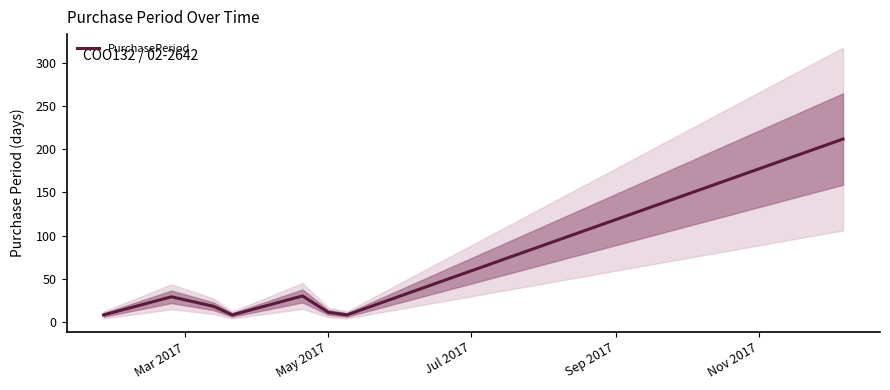

What is the lowest value of the PurchasePeriod series?

8